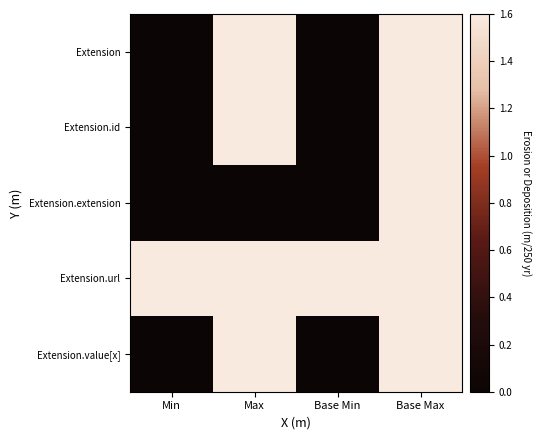

Which label corresponds to the largest value in the chart?

Max